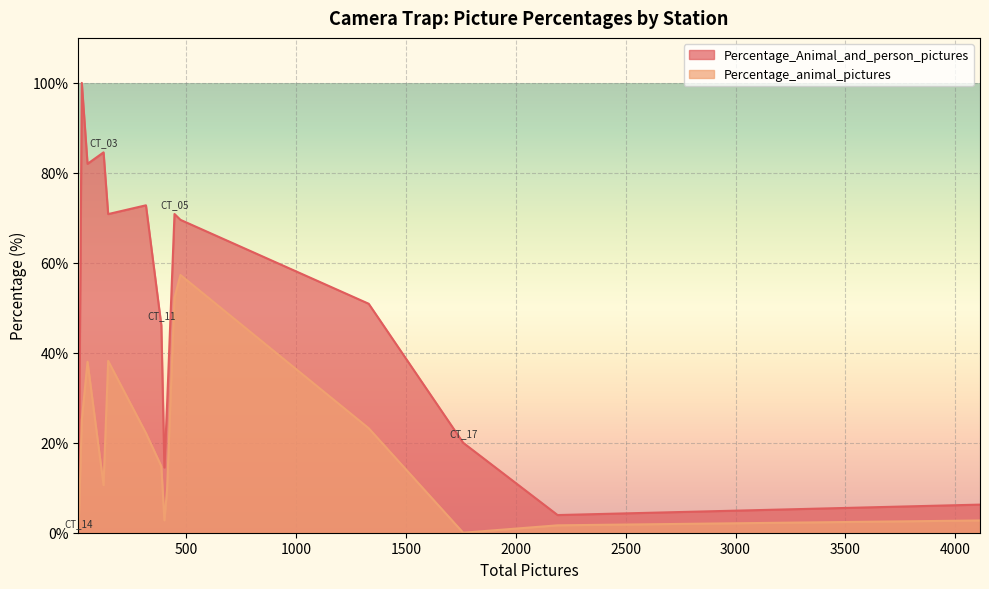

What is the spread (max minus min) of values at CT_09?

2.3